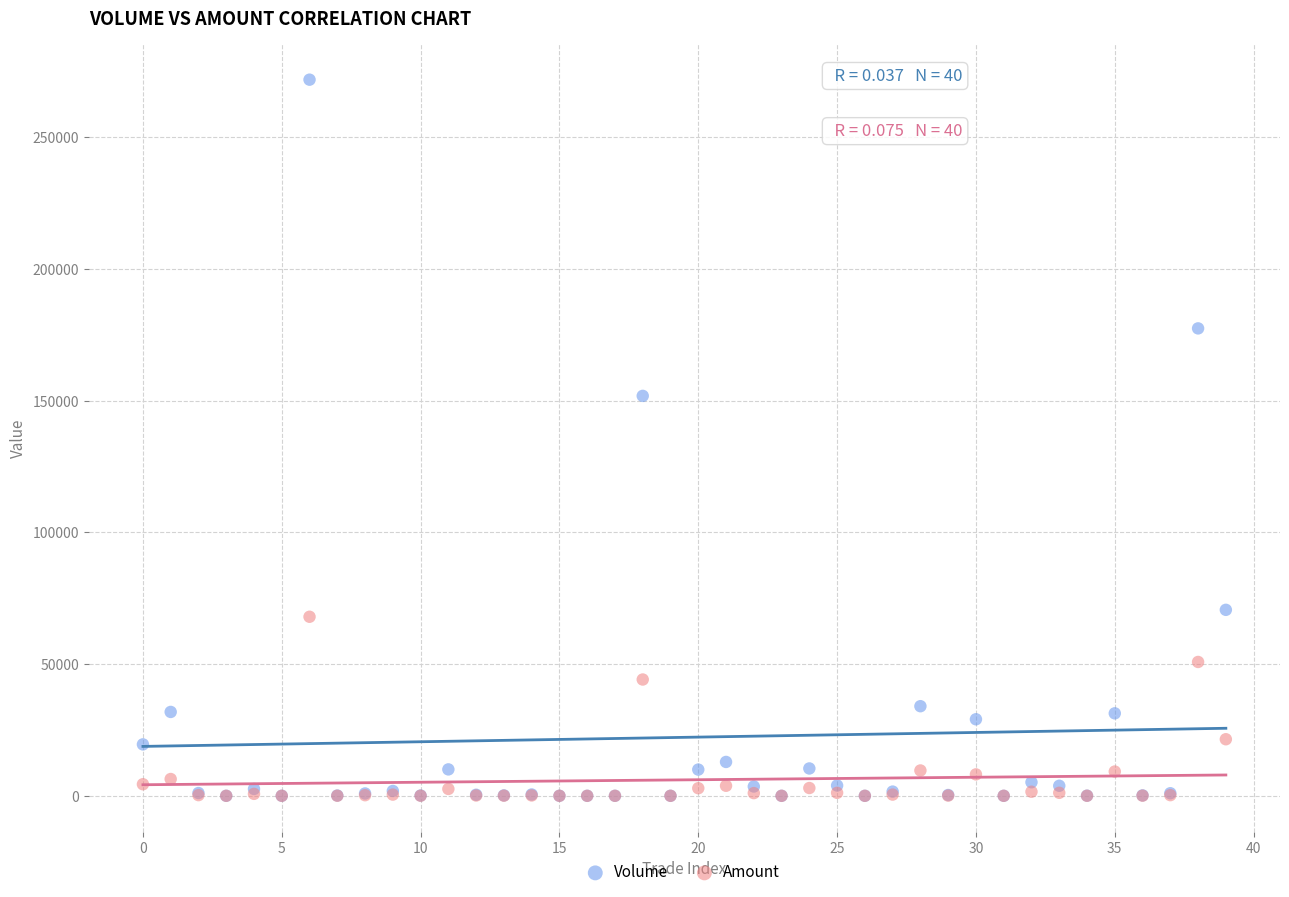

Across all series, what Y value is closest to 135937?

151828